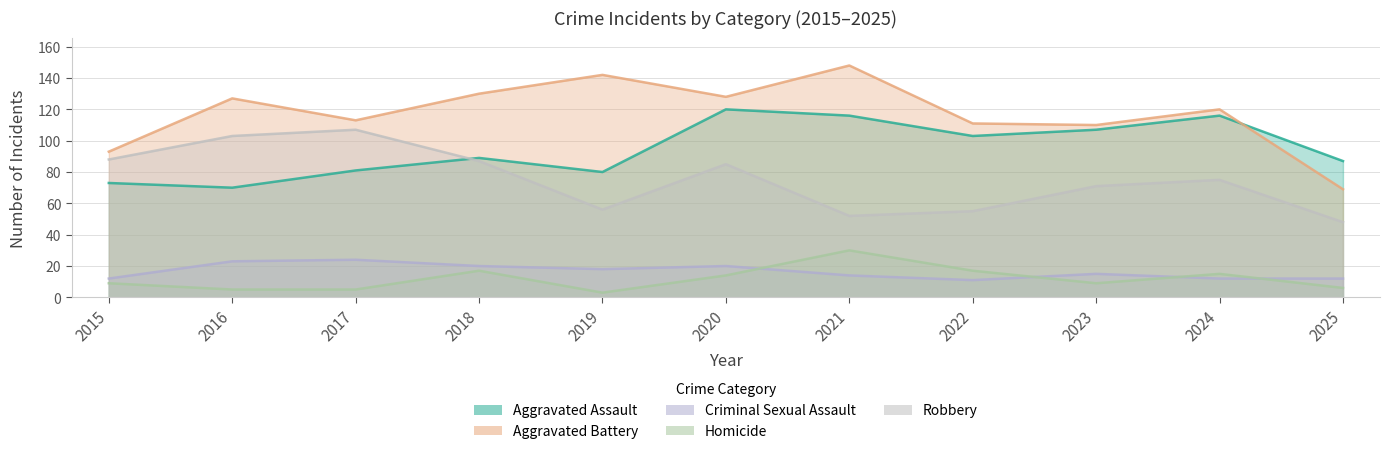

What is the maximum value for Robbery?

107